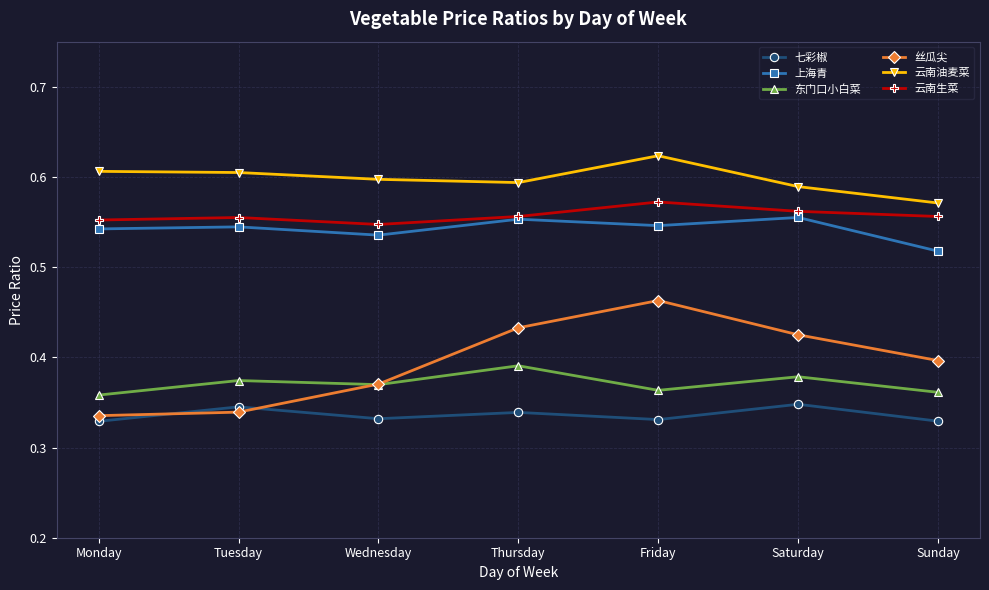

Where do 七彩椒 and 丝瓜尖 first cross each other?

Monday and Tuesday